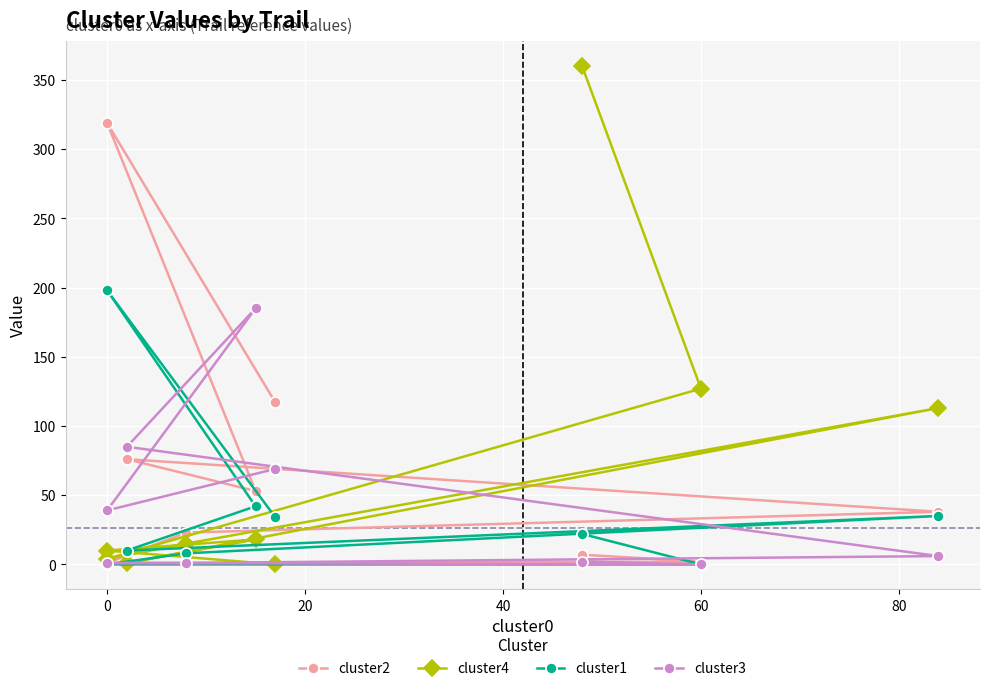

Reading left to right, what are all the values shown in this chart?

cluster2: 117	319	53	76	38	23	1	2	7
cluster4: 0	10	18	1	113	15	4	127	360
cluster1: 34	198	42	10	35	8	0	0	22
cluster3: 69	39	185	85	6	1	1	0	2